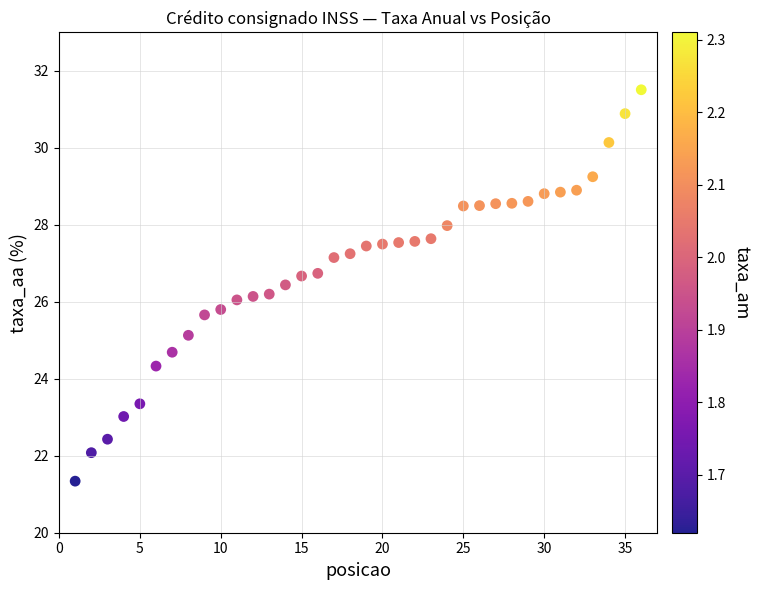

What is the range of X values (max minus min)?

35.0